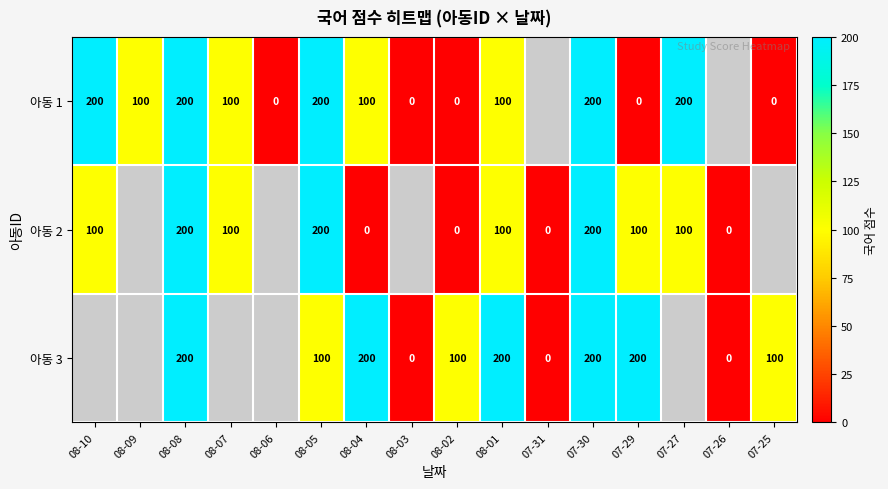

The value of 아동 2 at 08-05 is 200. True or false?

True